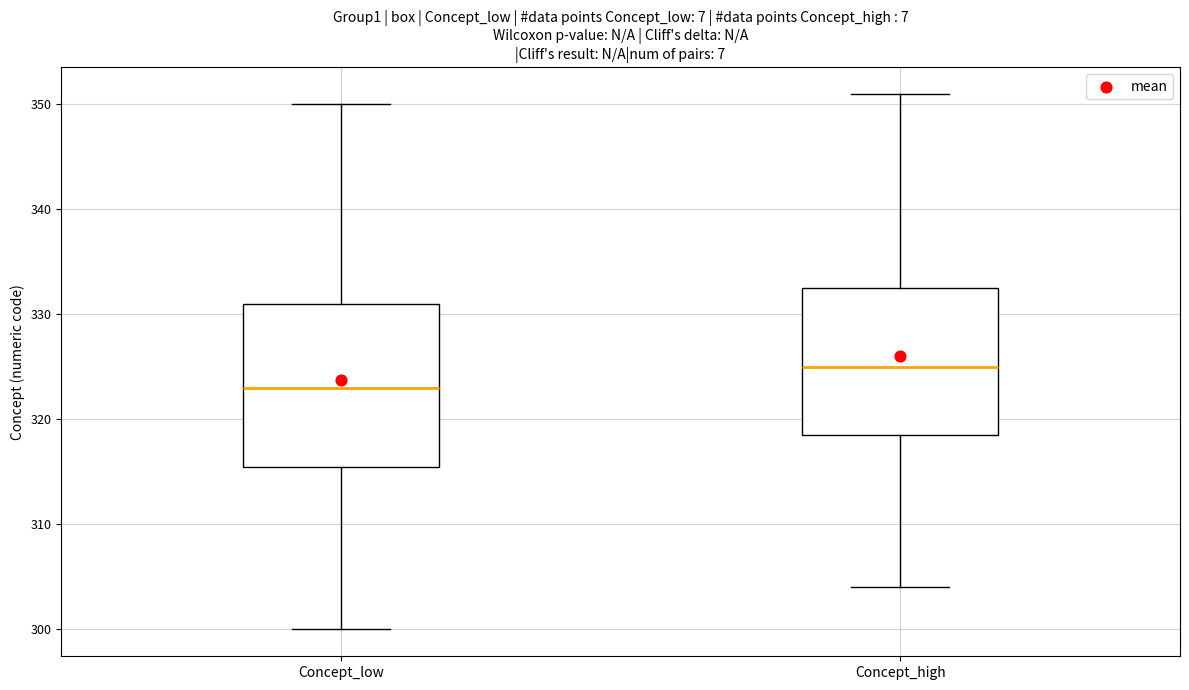

Reading left to right, transcribe this box plot: for each box, give where its median line is, the range the box spans, and where its two whiskers end, as read against the y-axis. The values are not printed on the chart, so give them approximately, as read against the axis.

Concept_low: median 323, box 316 to 331, whiskers 300 to 350
Concept_high: median 325, box 319 to 333, whiskers 304 to 351